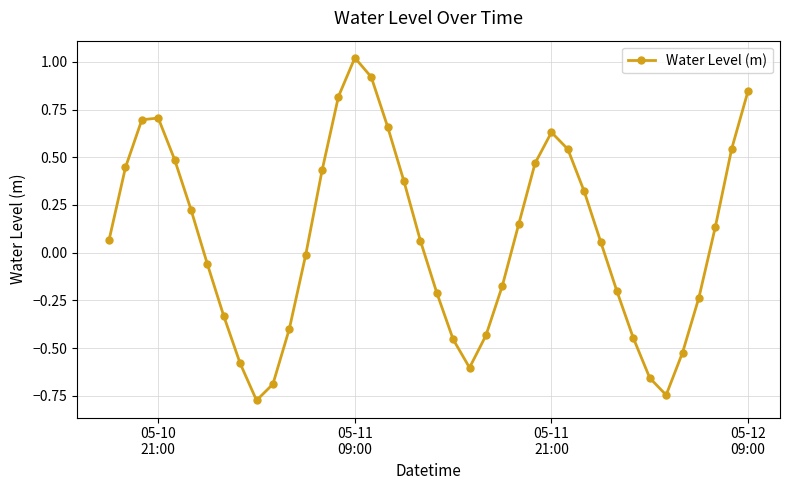

What is the difference between the maximum and minimum values?

1.8